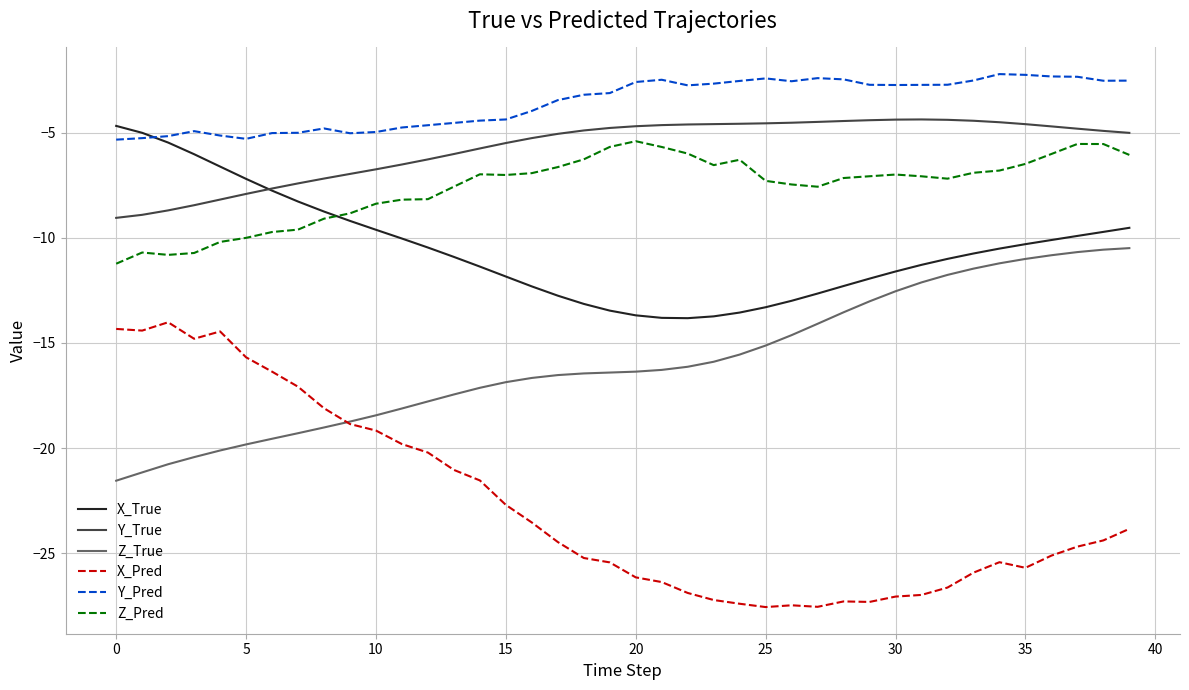

True or false: X_True and Z_True cross at least once.

False